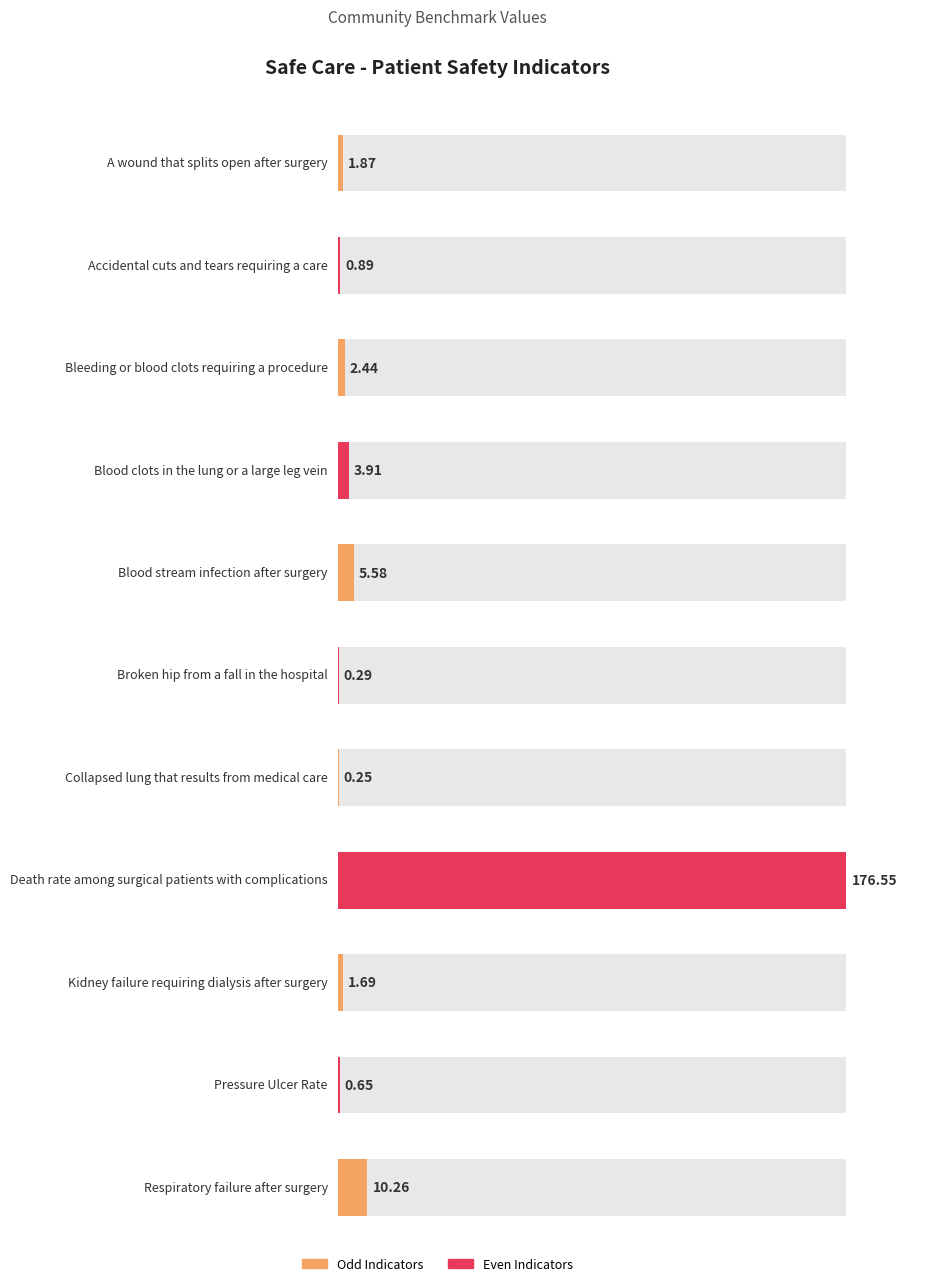

What is the approximate value at Accidental cuts and tears requiring a care?

0.9